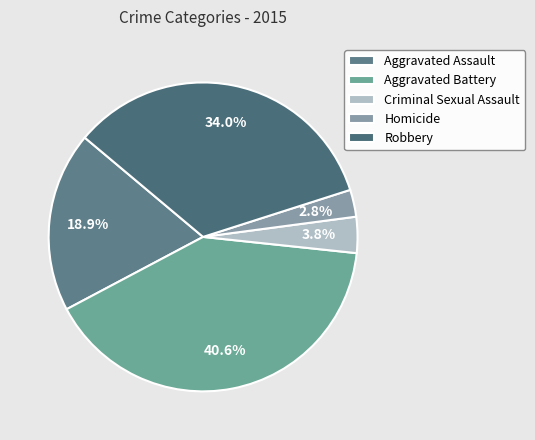

To the nearest percent, what is the difference between the largest and smallest slice percentages?

38%